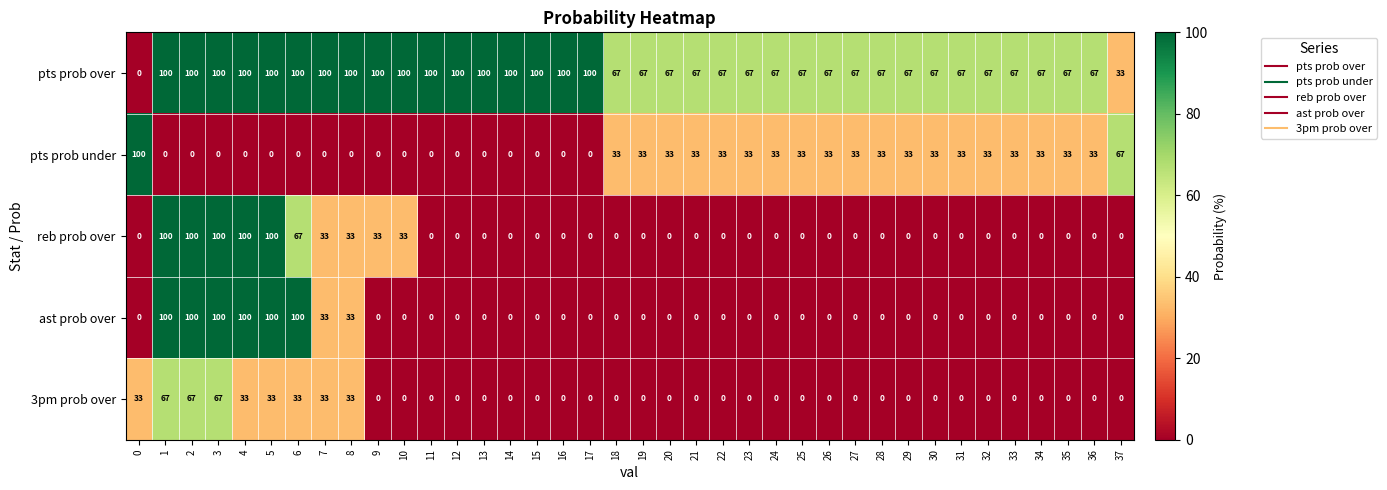

What is the difference between the 3pm prob over values at 8 and 9?

33